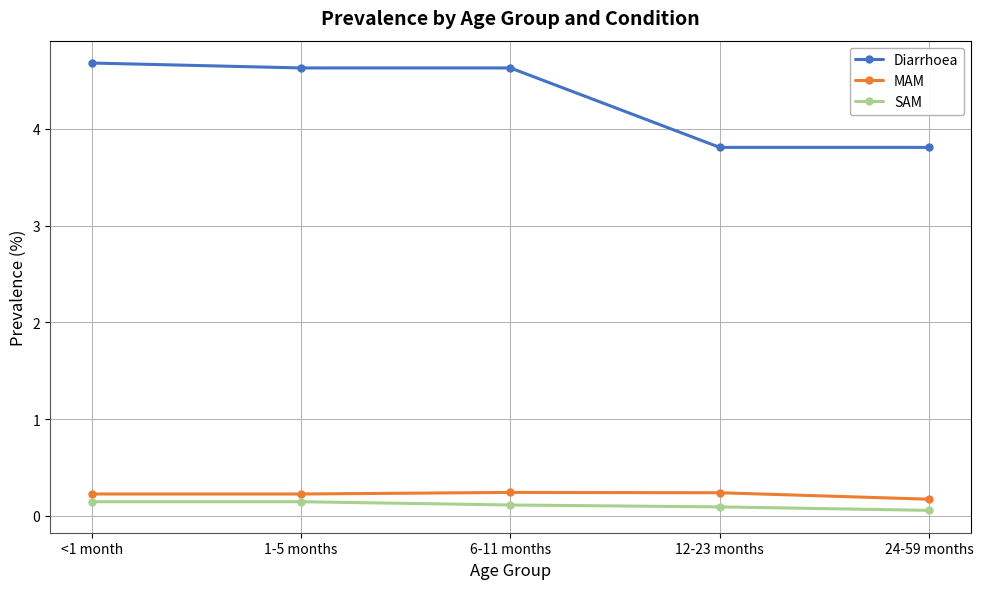

What is the label of the 3rd point from the right?

6-11 months